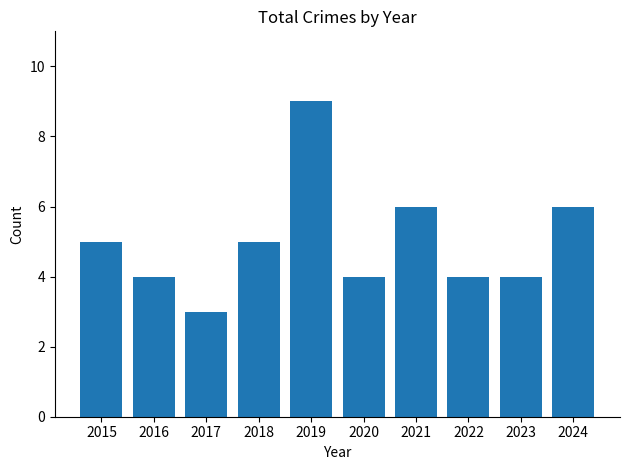

What is the difference between the values at 2015 and 2024?

1